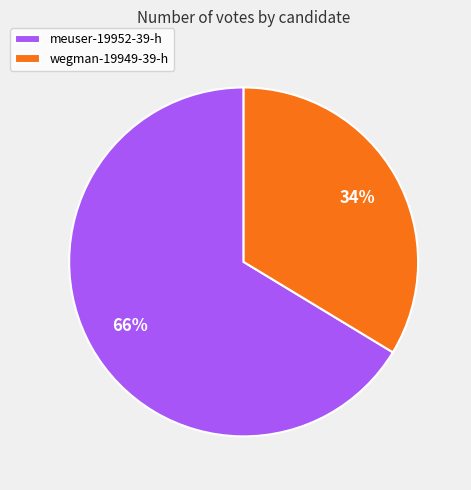

Is it true that wegman-19949-39-h is 34% of the pie?

True